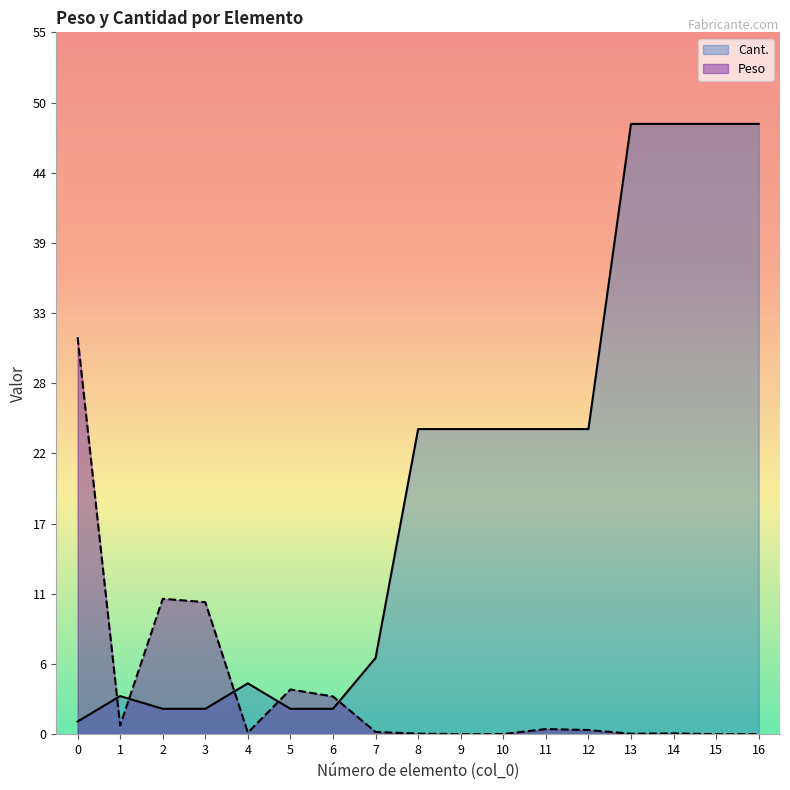

What is the sum of the Peso values at 7 and 0?

31.4